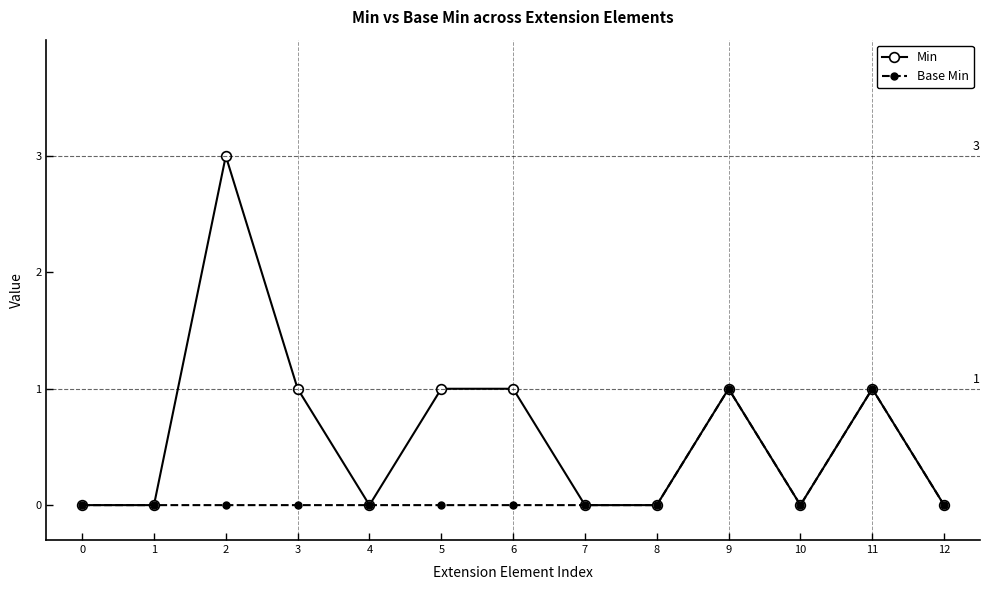

Reading left to right, transcribe all the data shown in this chart.

Min: 0	0	3	1	0	1	1	0	0	1	0	1	0
Base Min: 0	0	0	0	0	0	0	0	0	1	0	1	0